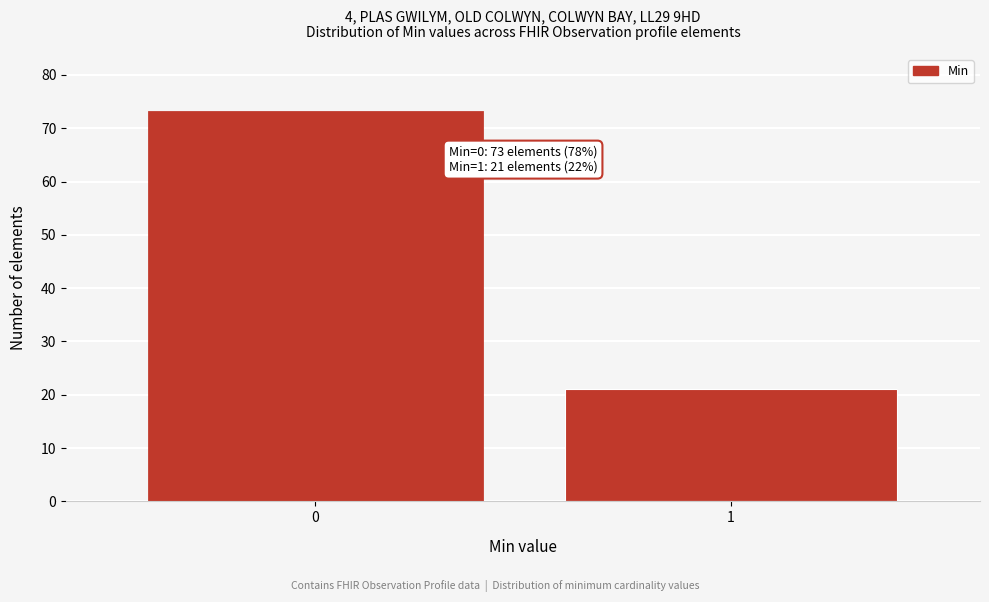

Reading left to right, list all the values displayed in this chart.

0=73	1=21